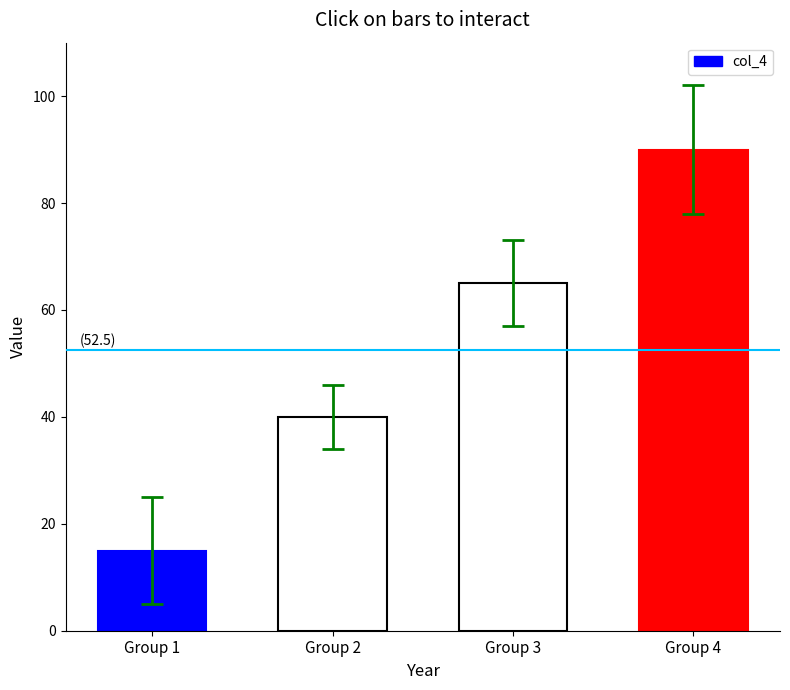

Between Group 4 and Group 3, which is larger?

Group 4